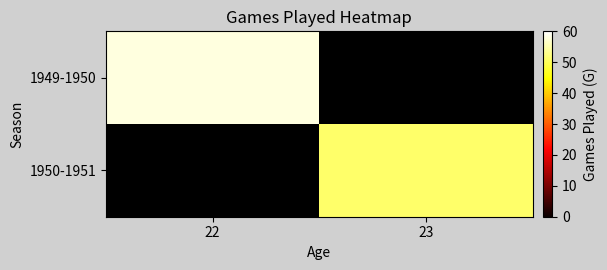

Is the value of 1949-1950 at 23 greater than the value of 1950-1951 at 23?

No